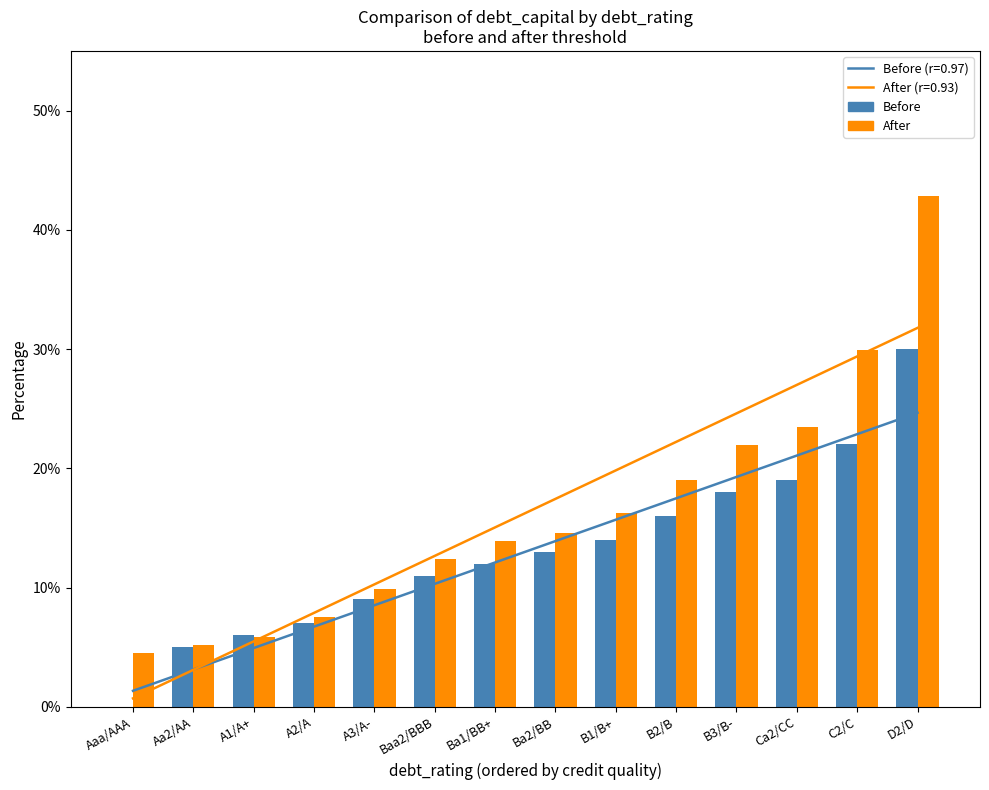

Where is Before nearest to the value 0?

Aaa/AAA